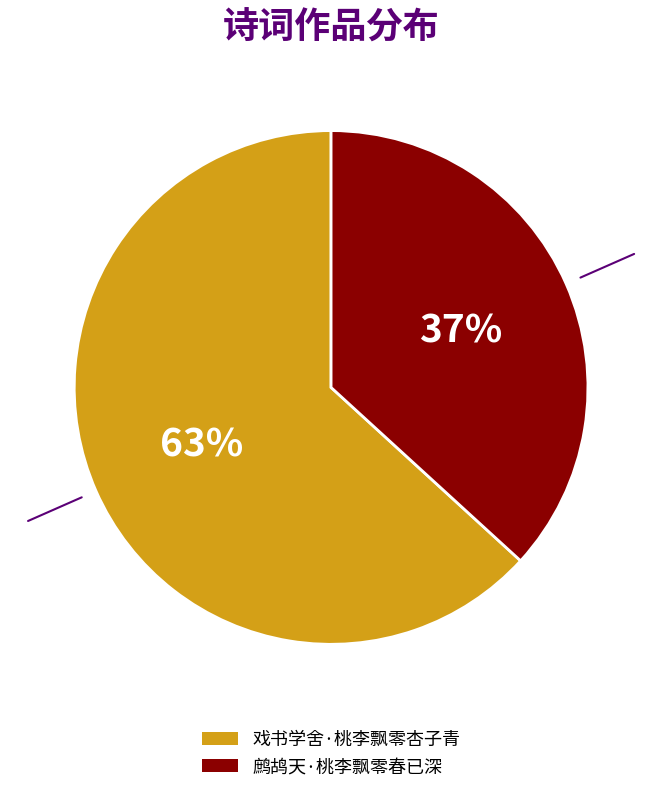

What percentage is the 鹧鸪天·桃李飘零春已深 slice, to the nearest percent?

37%